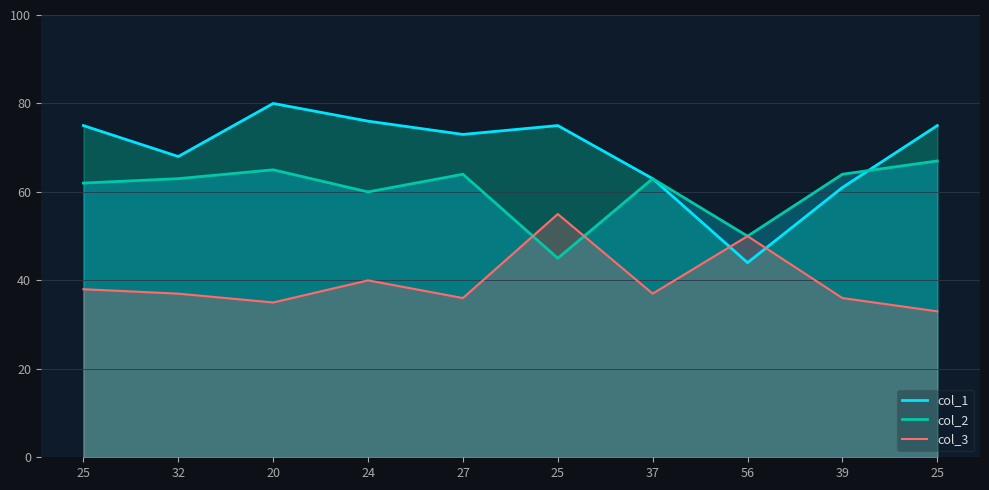

Between which two adjacent categories do col_3 and col_1 first intersect?

37 and 56